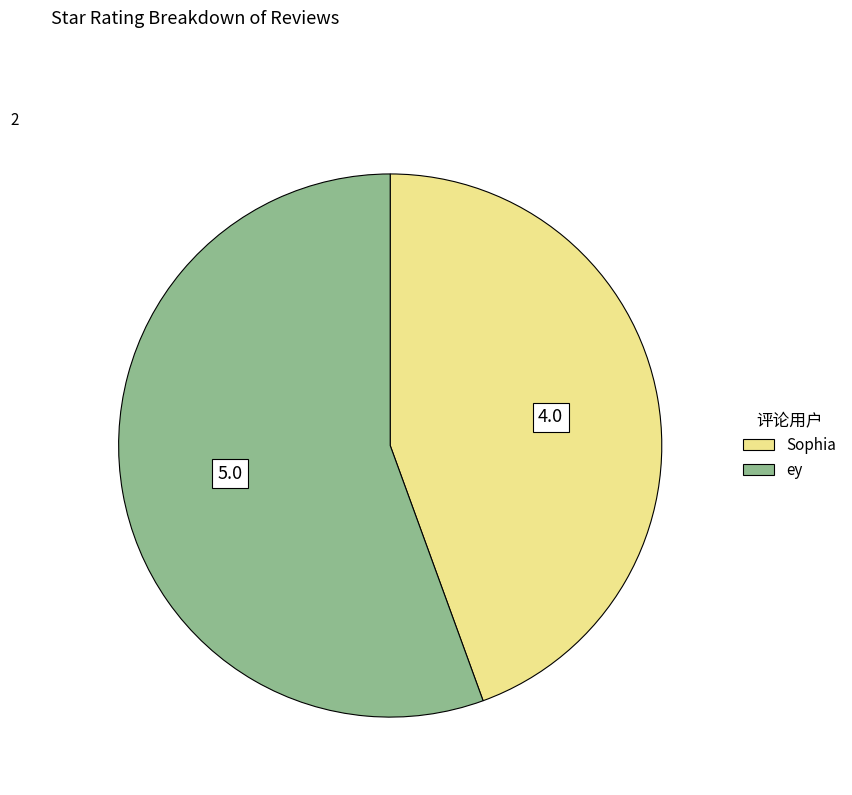

Rank the categories by value from highest to lowest.

ey, Sophia